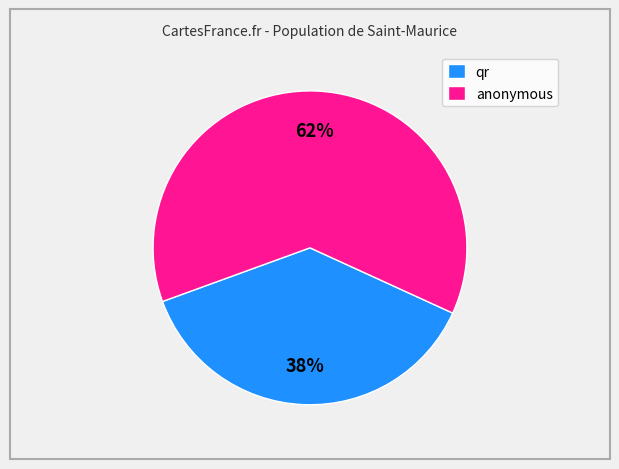

Is it true that qr is 48% of the pie?

False